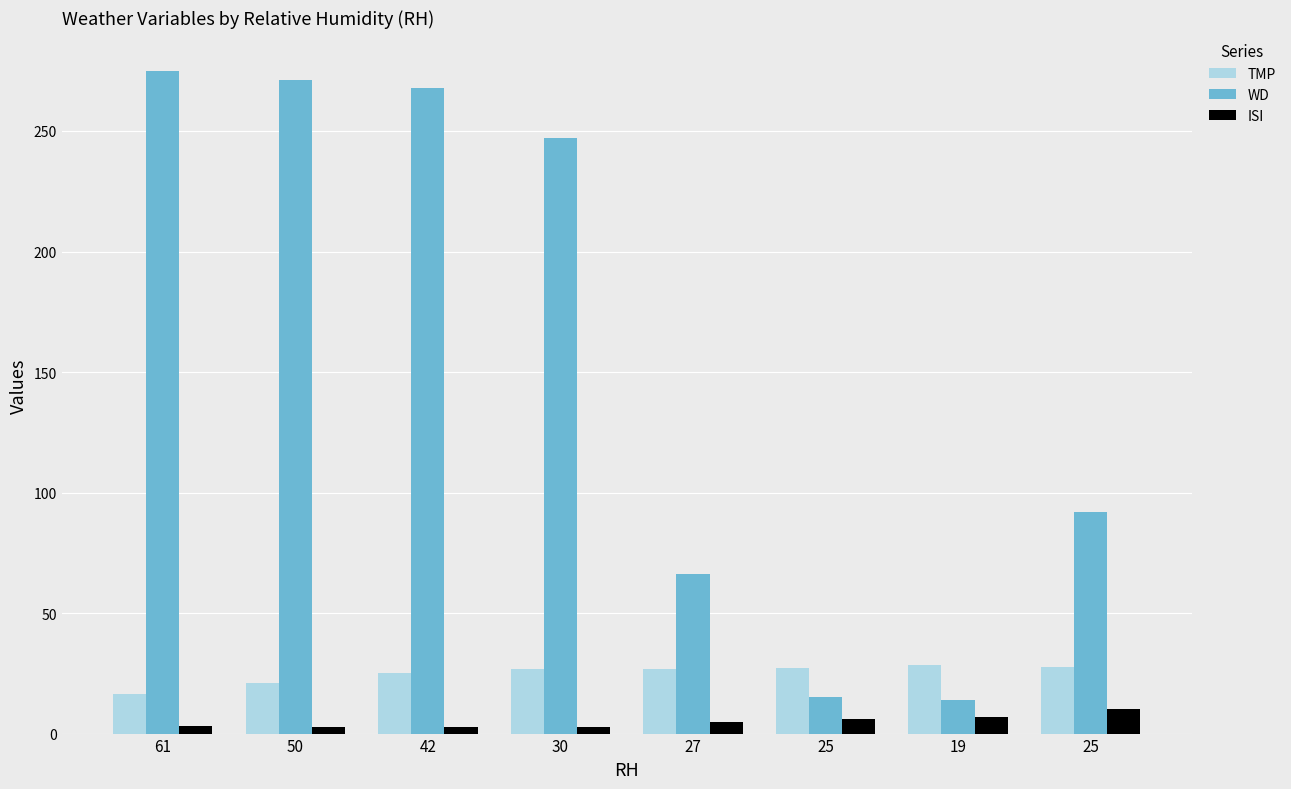

Where is TMP nearest to the value 22?

50